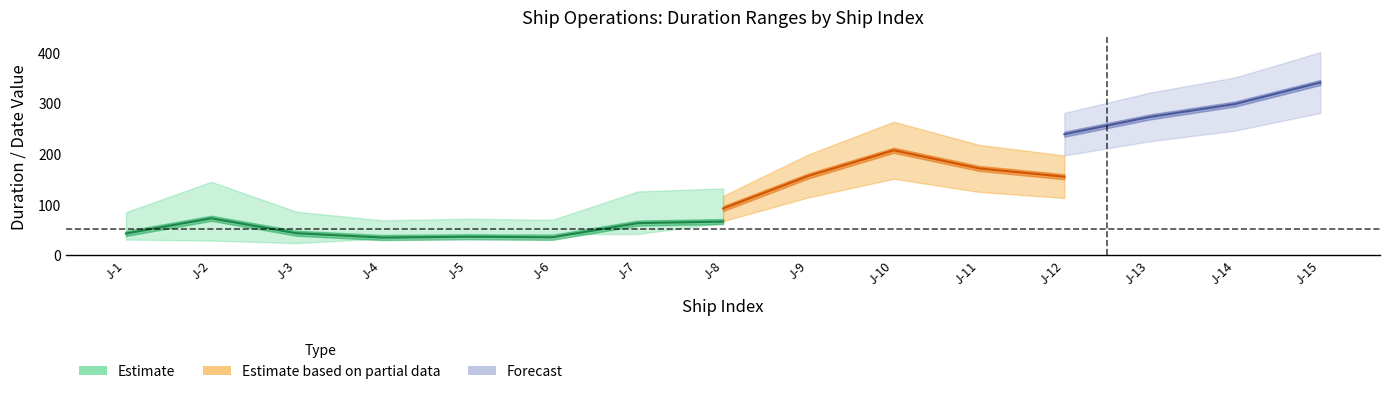

True or false: Duration_mean and Delivery_Date intersect in this chart.

False